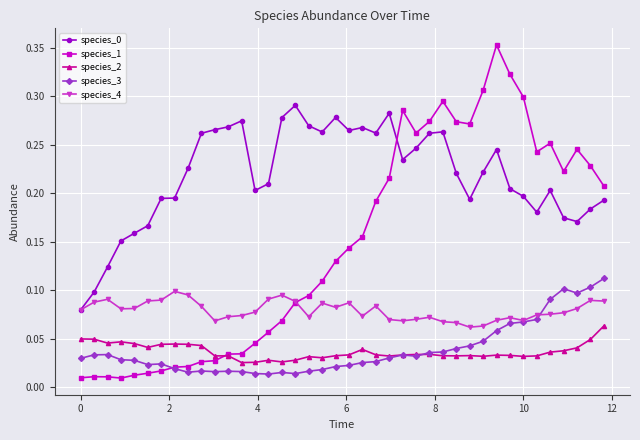

True or false: species_0 has more than 2 interior local peaks.

True